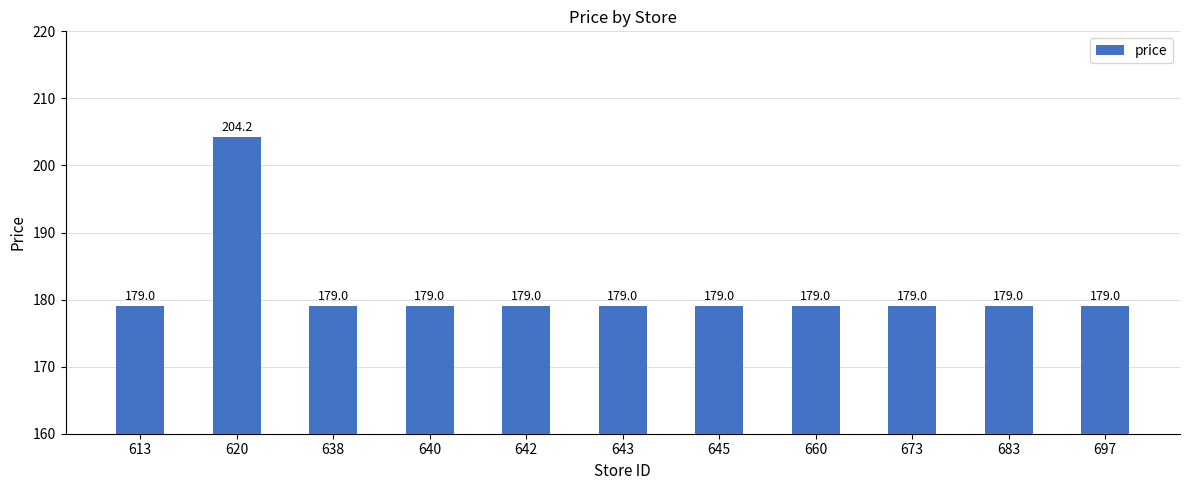

What is the difference between the maximum and minimum values?

25.2